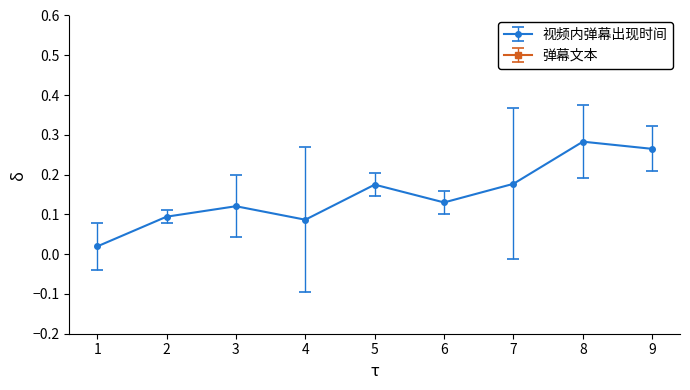

How many series are shown in this chart?

1